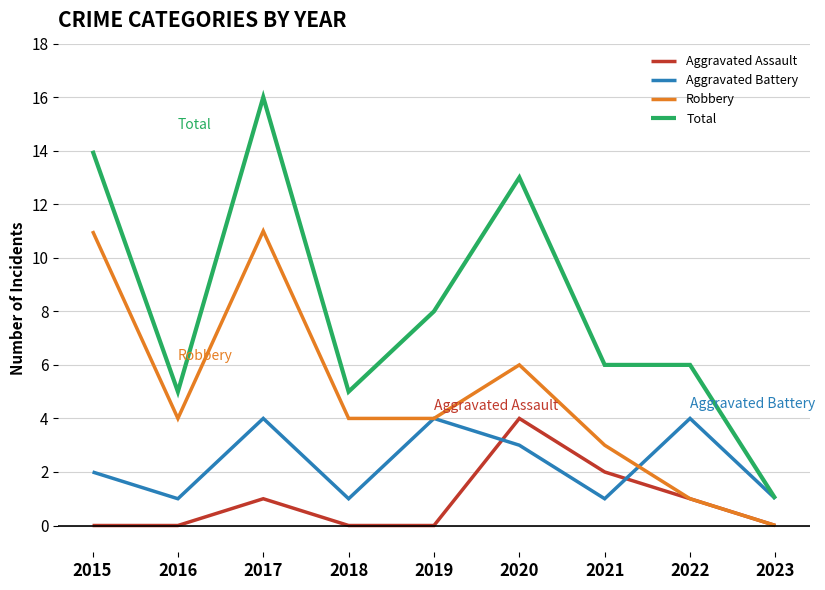

True or false: Total and Aggravated Assault cross at least once.

False